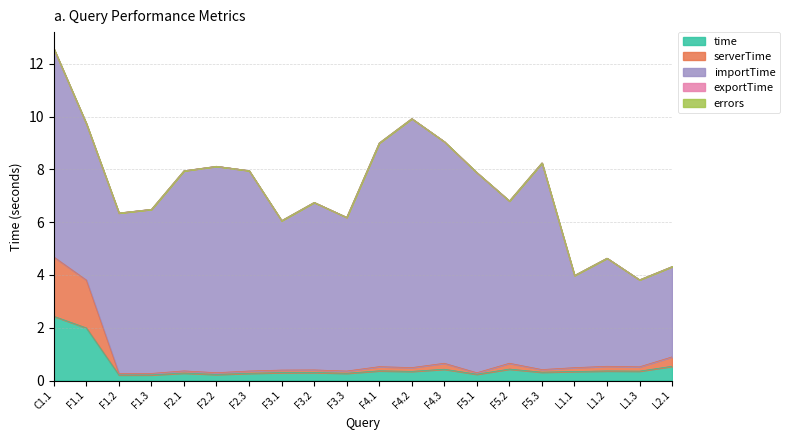

True or false: time has more than 2 points higher than both neighbors.

True